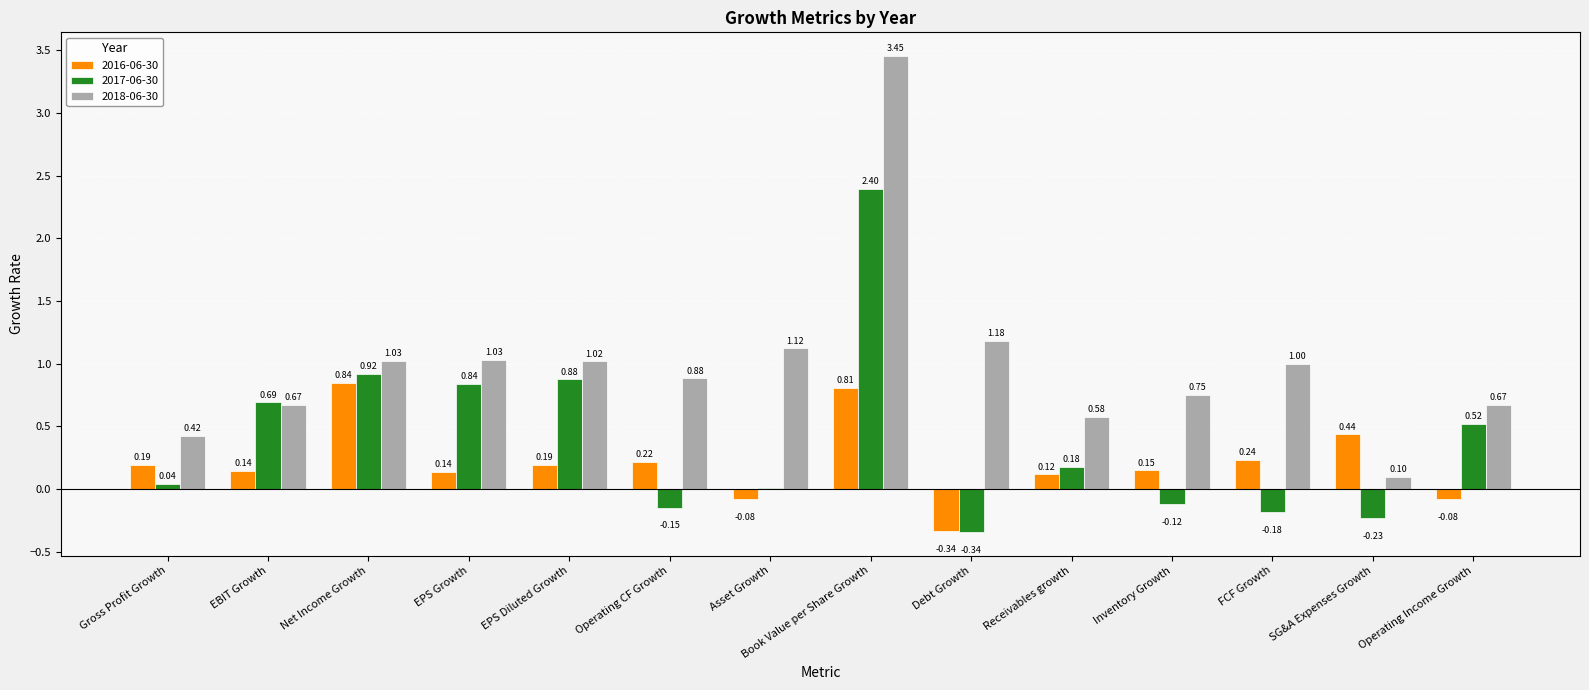

How many categories are shown in the chart?

14